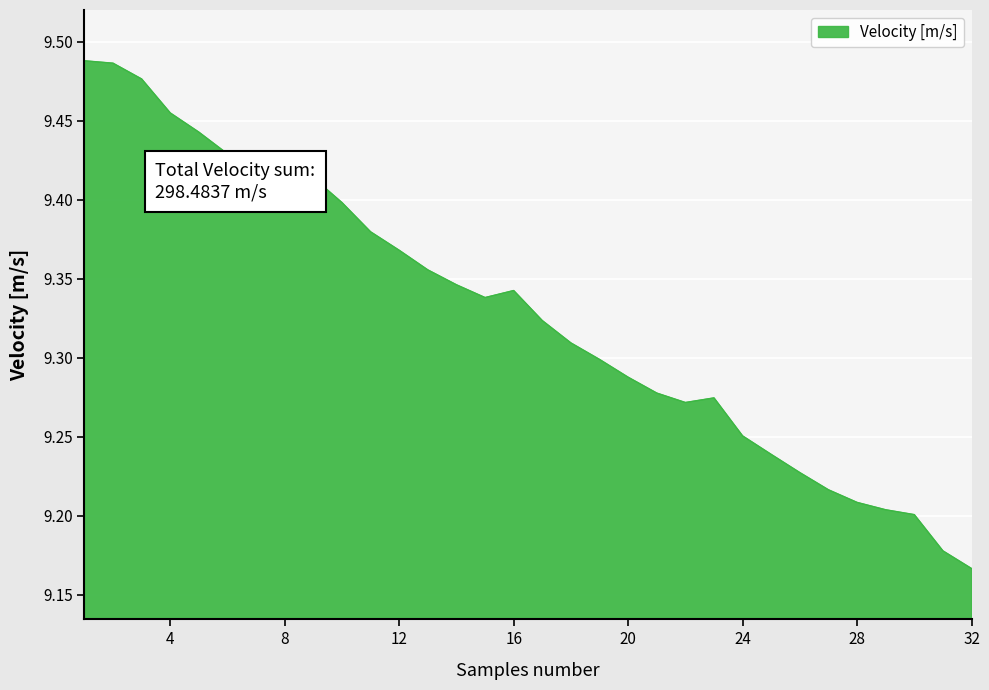

What is the difference between the maximum and minimum values?

0.3